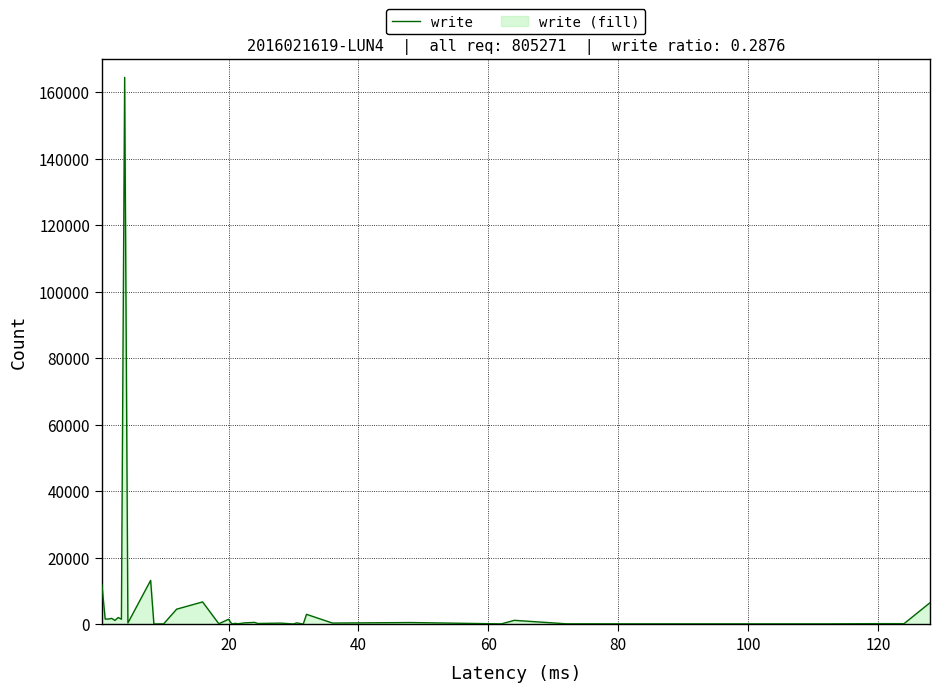

What is the value of the 34th point from the left?

134